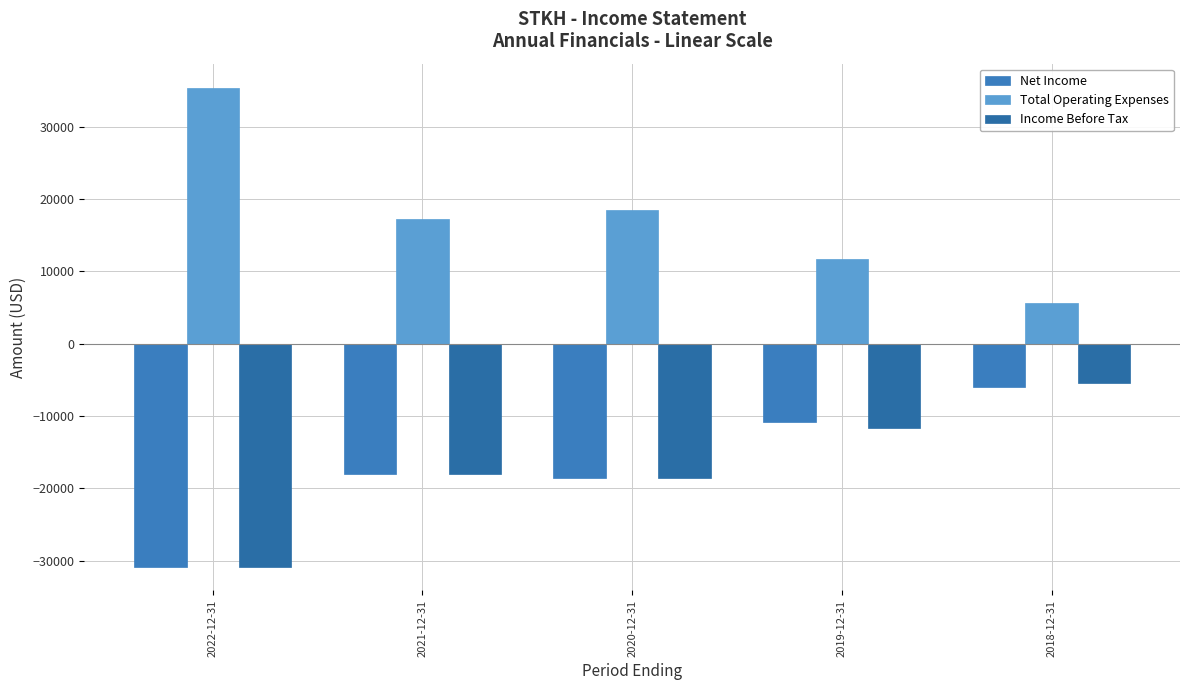

What is the difference between the Total Operating Expenses values at 2019-12-31 and 2018-12-31?

6100